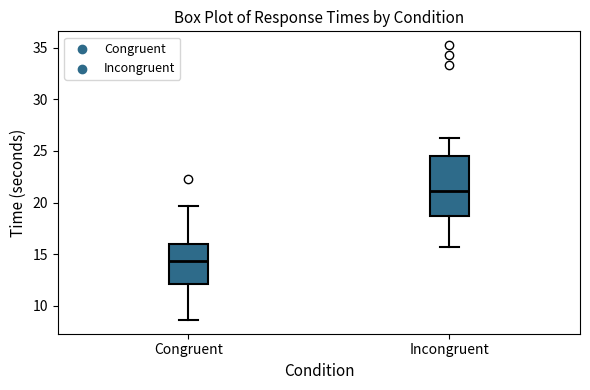

Reading left to right, transcribe this box plot: for each box, give where its median line is, the range the box spans, and where its two whiskers end, as read against the y-axis. The values are not printed on the chart, so give them approximately, as read against the axis.

Congruent: median 14.5, box 12.0 to 16.0, whiskers 8.5 to 19.5
Incongruent: median 21.0, box 18.5 to 24.5, whiskers 15.5 to 26.5